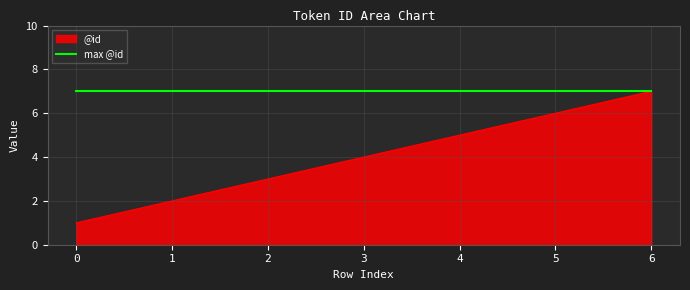

At which category is the sum across all series the highest?

6